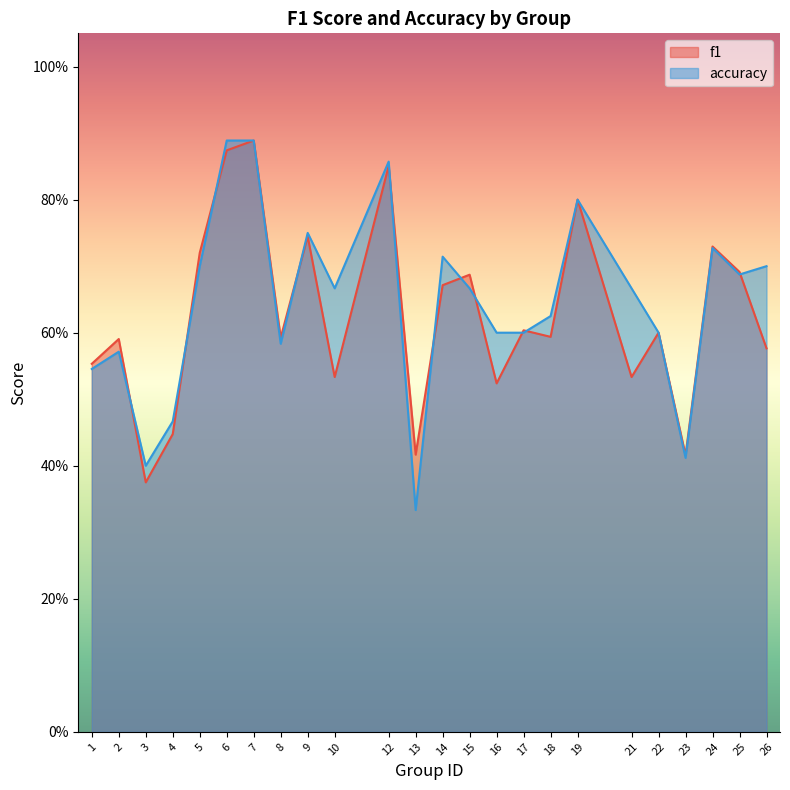

What are all the series names shown in the legend?

f1, accuracy